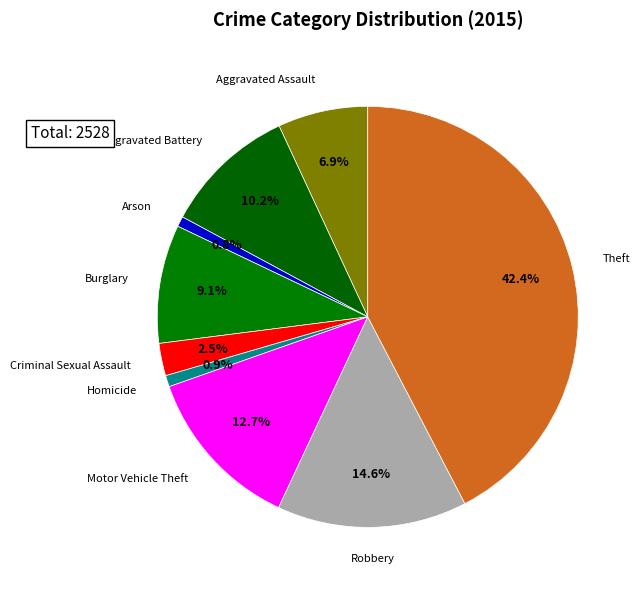

How many segments does this pie chart have?

9